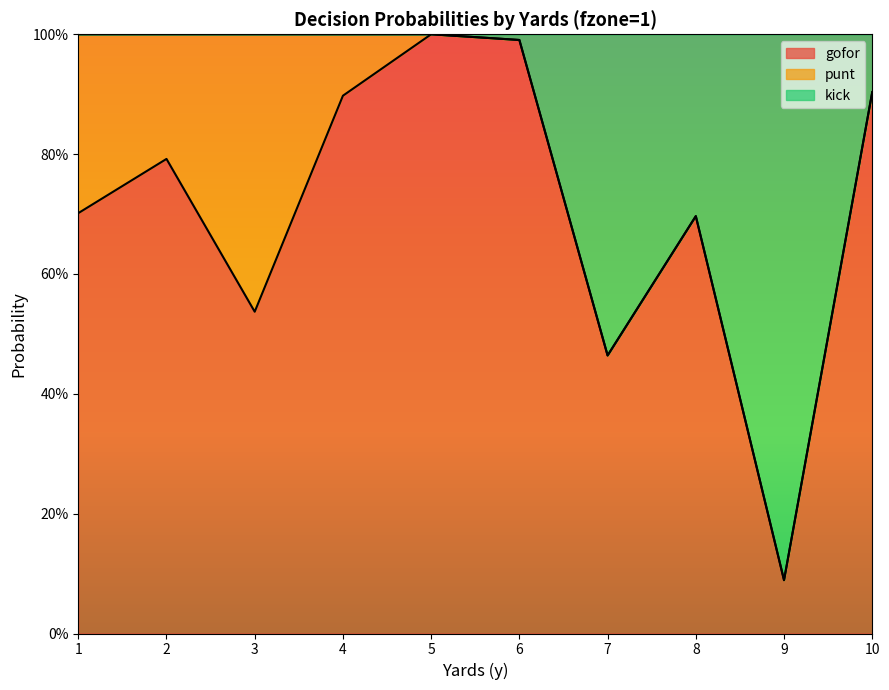

What are all the series names shown in the legend?

gofor, punt, kick